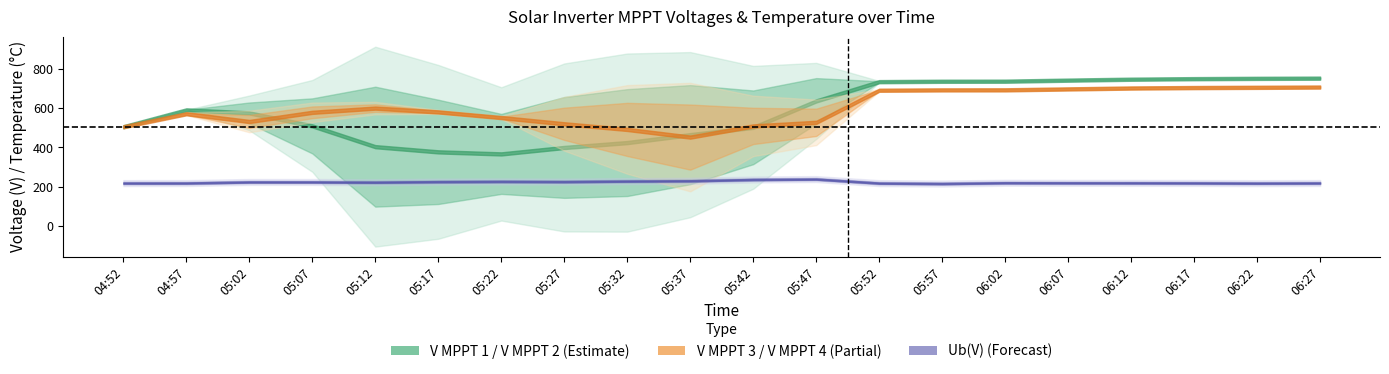

How many interior local peaks does the V MPPT 2(V) series have?

3